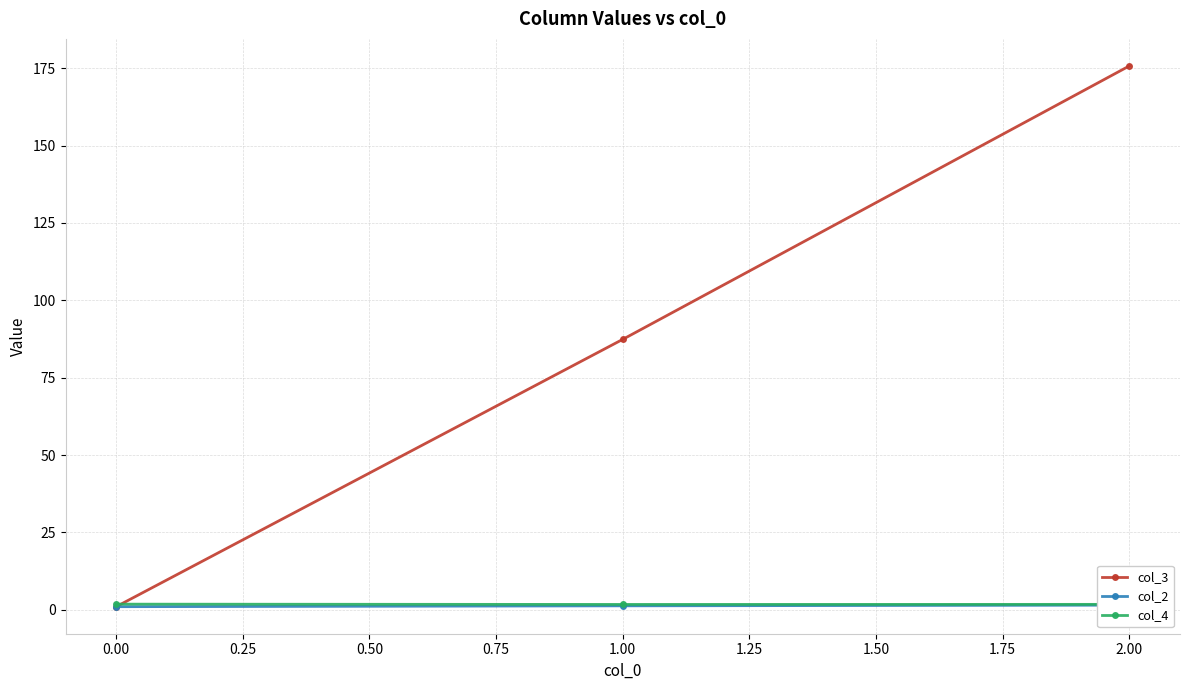

Reading left to right, what are all the values shown in this chart?

col_3: 1.0	87.4	175.8
col_2: 1.0	1.3	1.5
col_4: 1.8	1.7	1.8